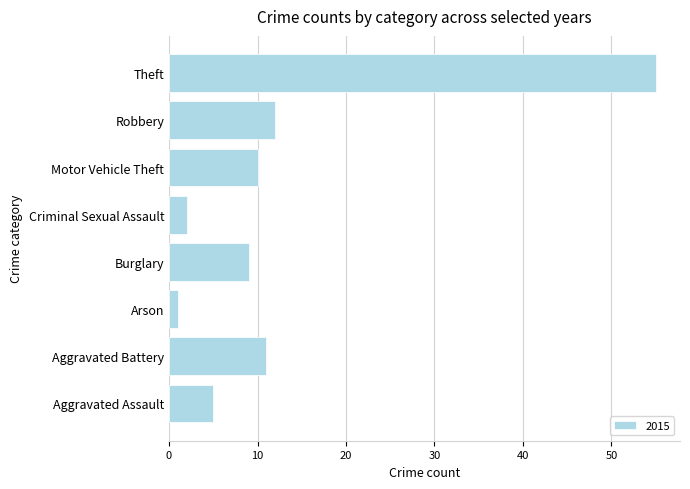

How many values are below 10?

4